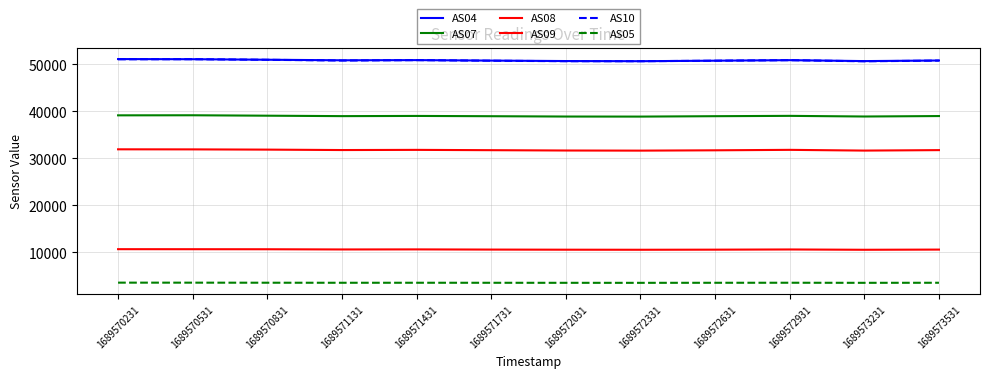

What is the maximum value shown in the chart?

51106